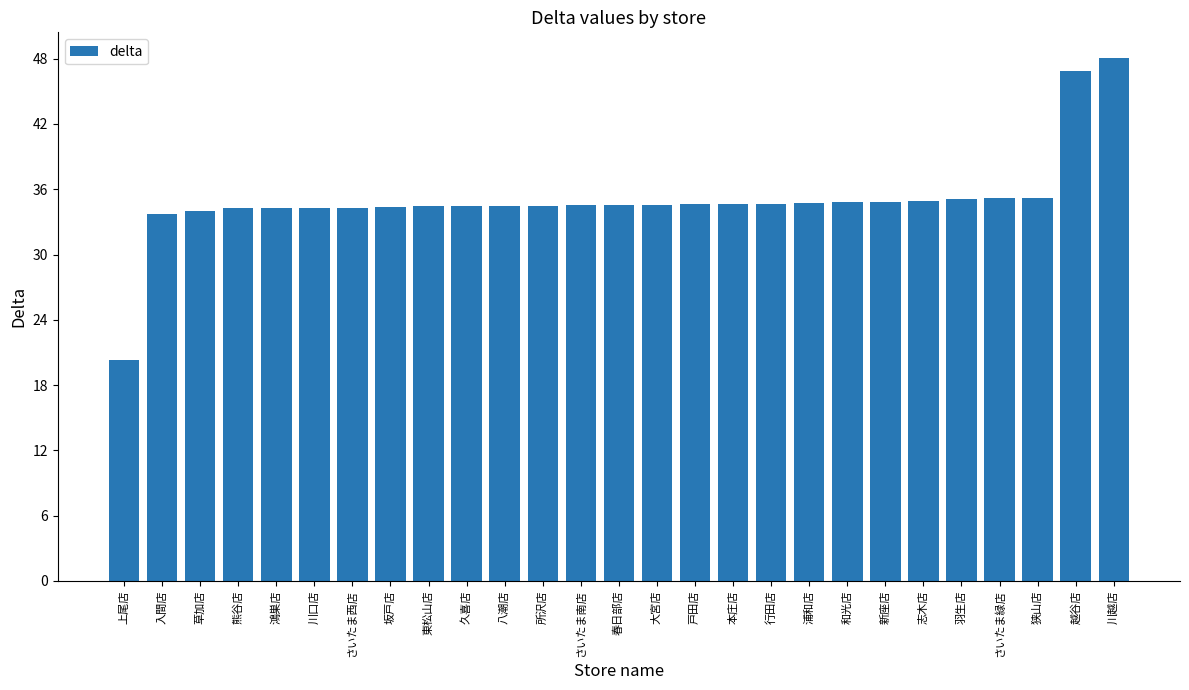

Read the value at 熊谷店.

34.2